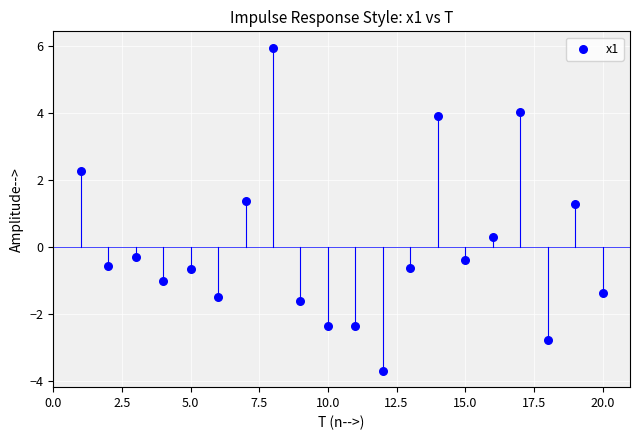

What is the range of Y values (max minus min)?

9.6